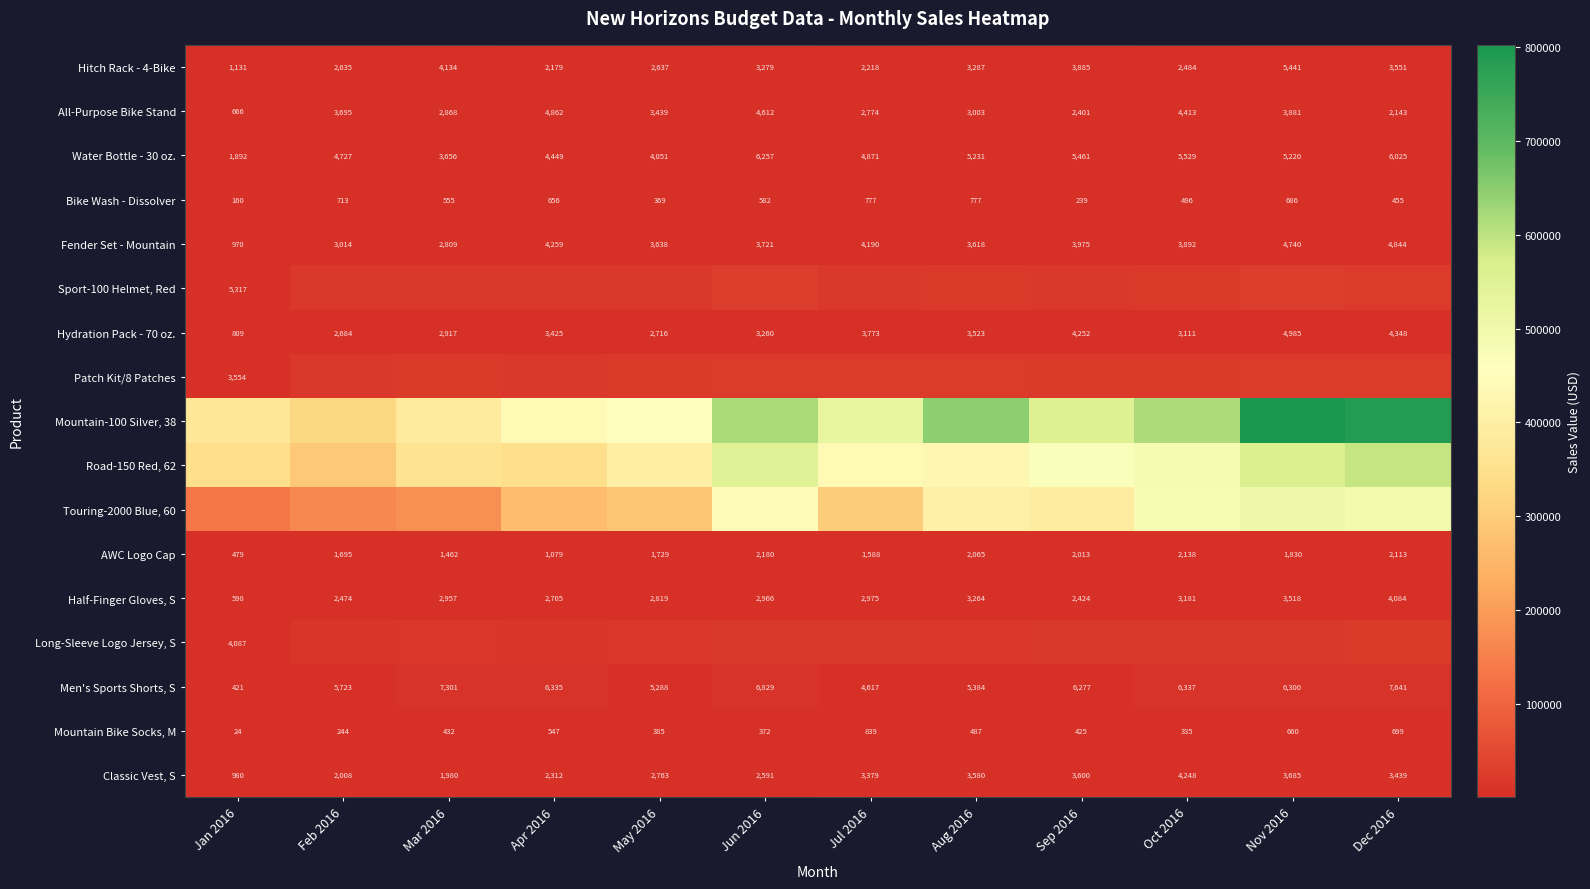

What is the difference between the Hydration Pack - 70 oz. values at Oct 2016 and Mar 2016?

194